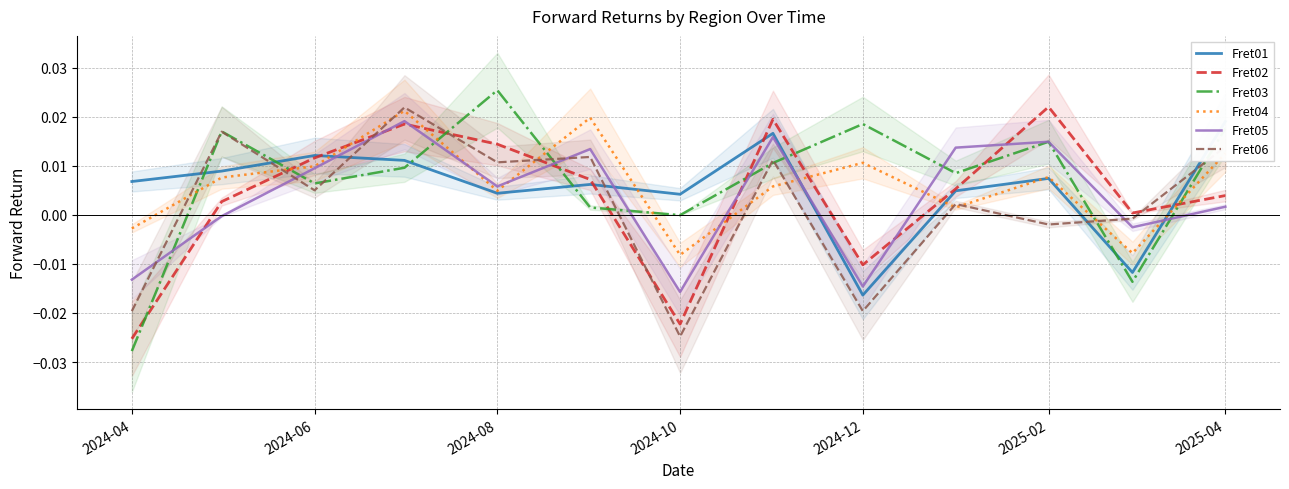

After their last crossing, which series has the higher values: Fret06 or Fret02?

Fret06